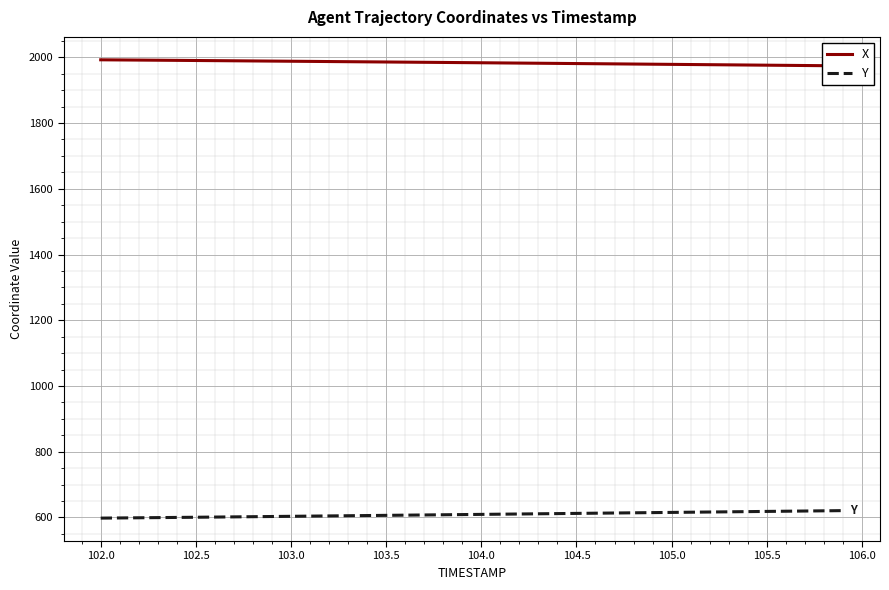

What is the highest value of the Y series?

620.8